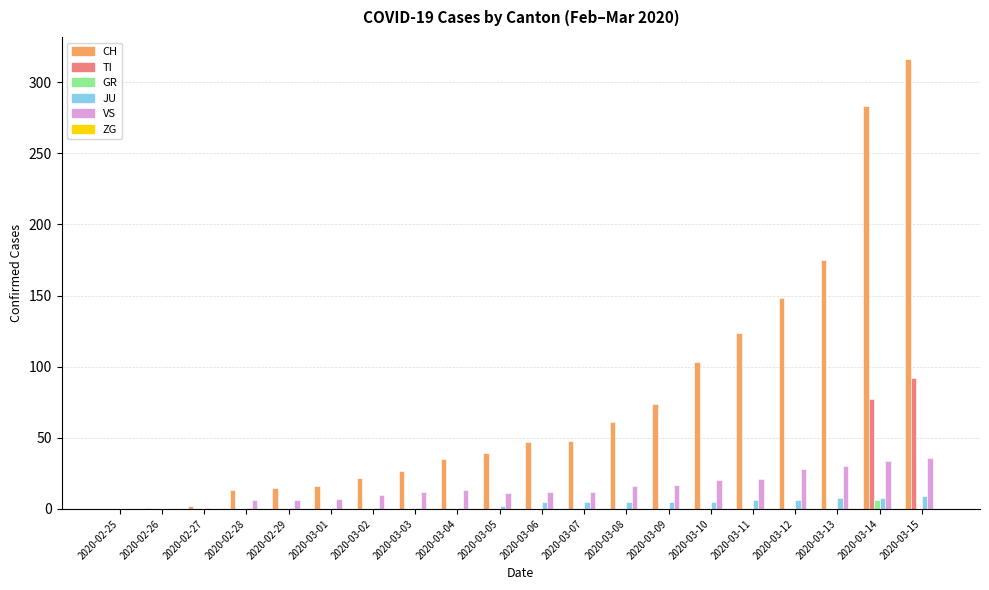

Which category has the highest value in the GR series?

2020-03-14